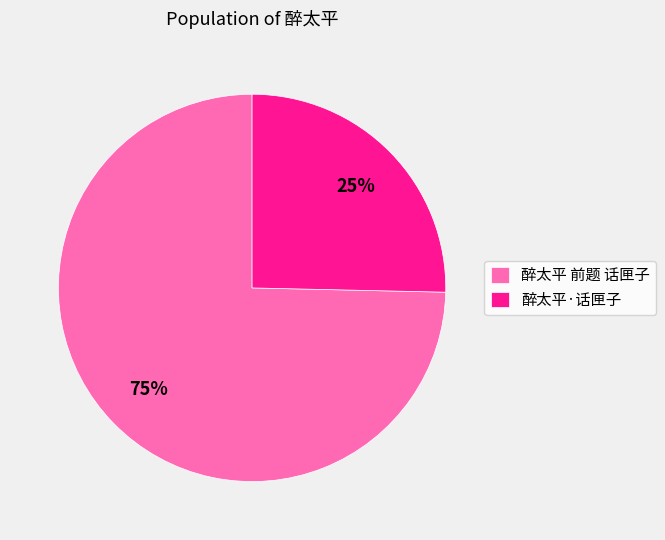

What is the majority slice?

醉太平 前题 话匣子